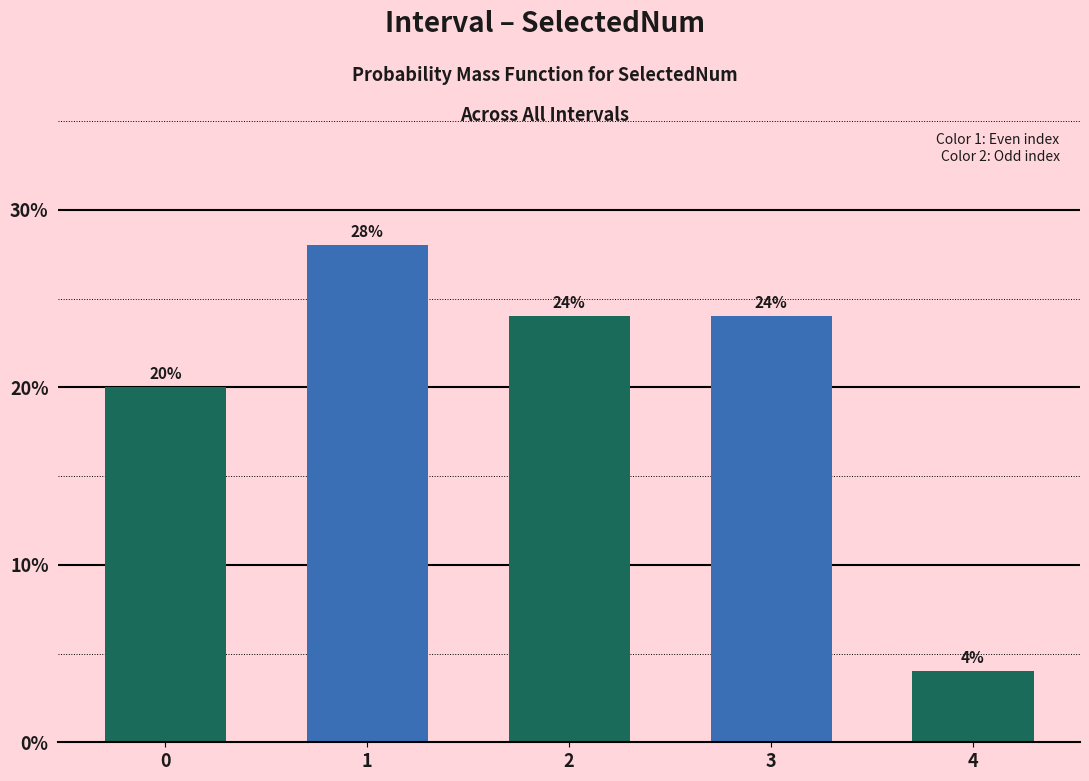

Reading left to right, what are all the values shown in this chart?

20.0	28.0	24.0	24.0	4.0